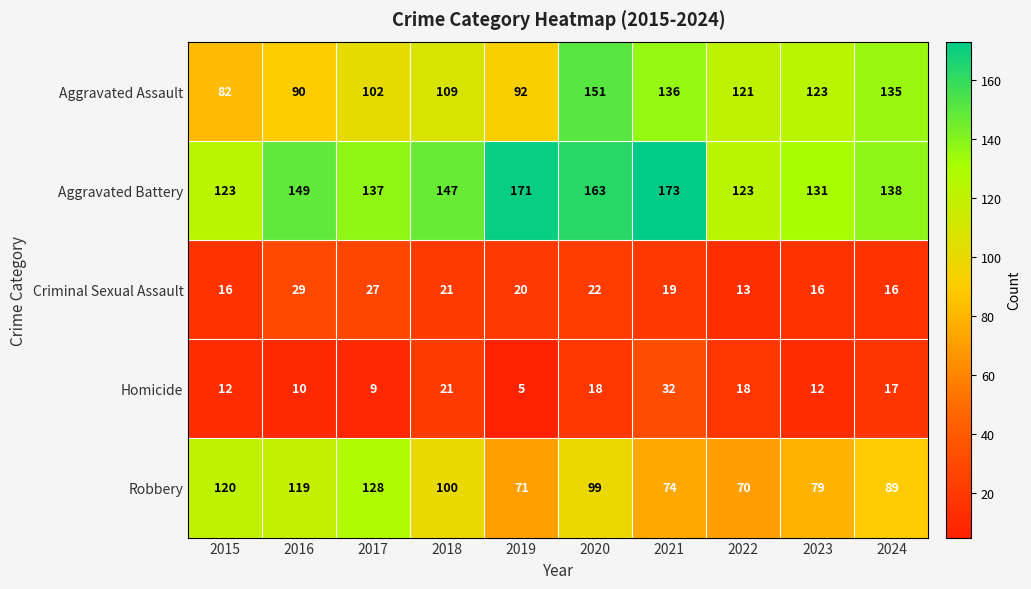

Is the value of Criminal Sexual Assault at 2015 greater than the value of Aggravated Assault at 2023?

No